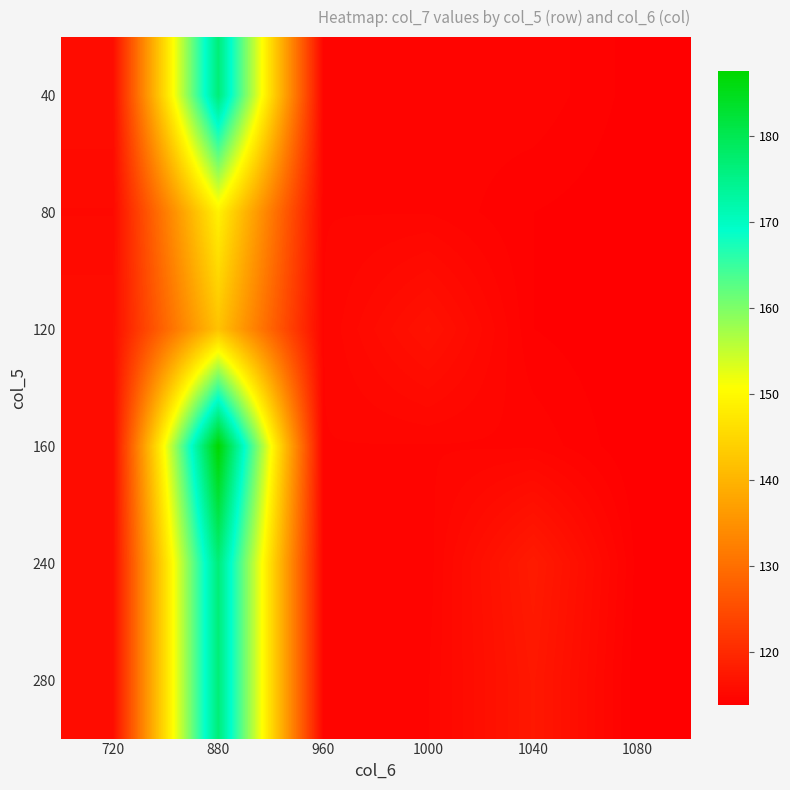

Reading left to right, transcribe all the data shown in this chart.

40: 720=115.8	880=176.7	960=114.7	1000=114.5	1040=114.7	1080=114.0
80: 720=115.3	880=148.8	960=114.7	1000=114.7	1040=114.1	1080=113.9
120: 720=115.8	880=142.0	960=114.7	1000=116.5	1040=114.1	1080=113.8
160: 720=115.8	880=187.6	960=114.7	1000=114.7	1040=114.7	1080=113.8
240: 720=115.8	880=176.7	960=114.7	1000=114.5	1040=117.8	1080=114.0
280: 720=115.8	880=176.7	960=114.7	1000=114.7	1040=117.4	1080=113.8